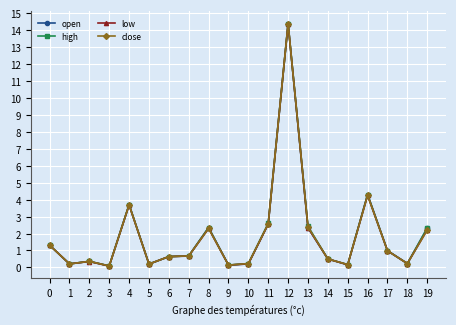

What is the total value across all series at 14?

2.0